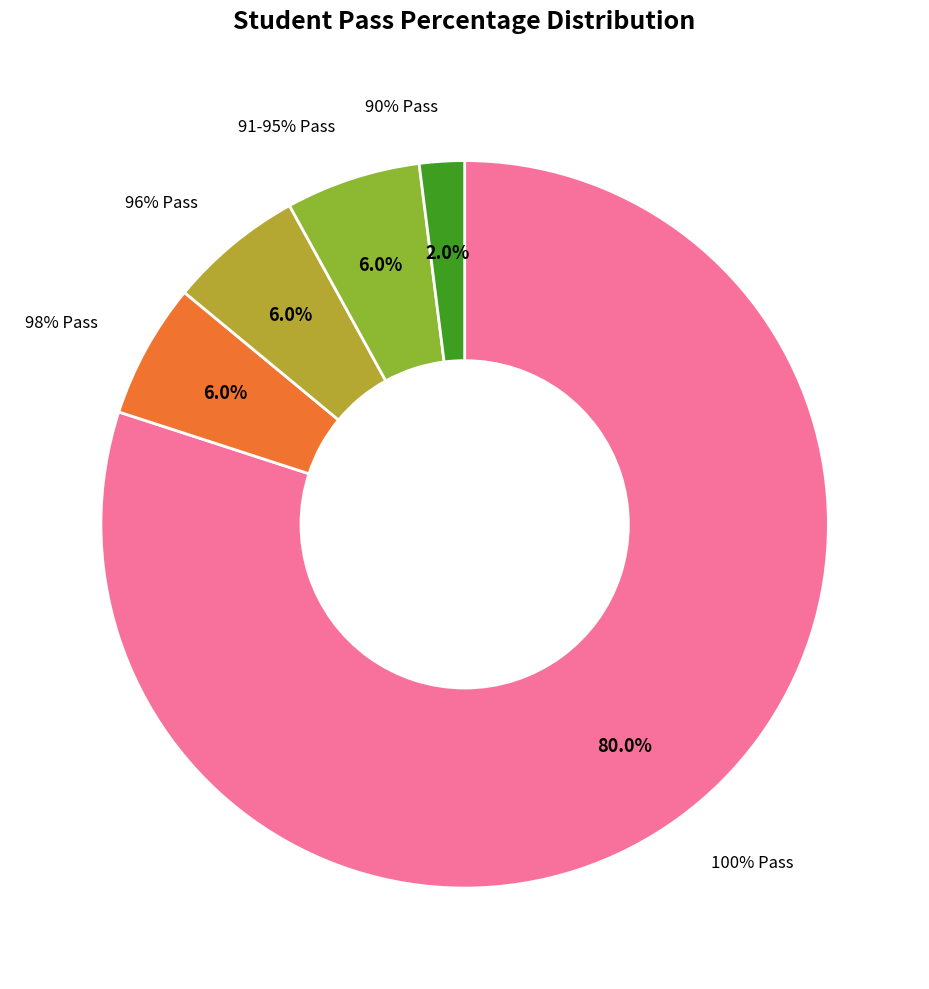

To the nearest percent, what is the difference between the largest and smallest slice percentages?

78%